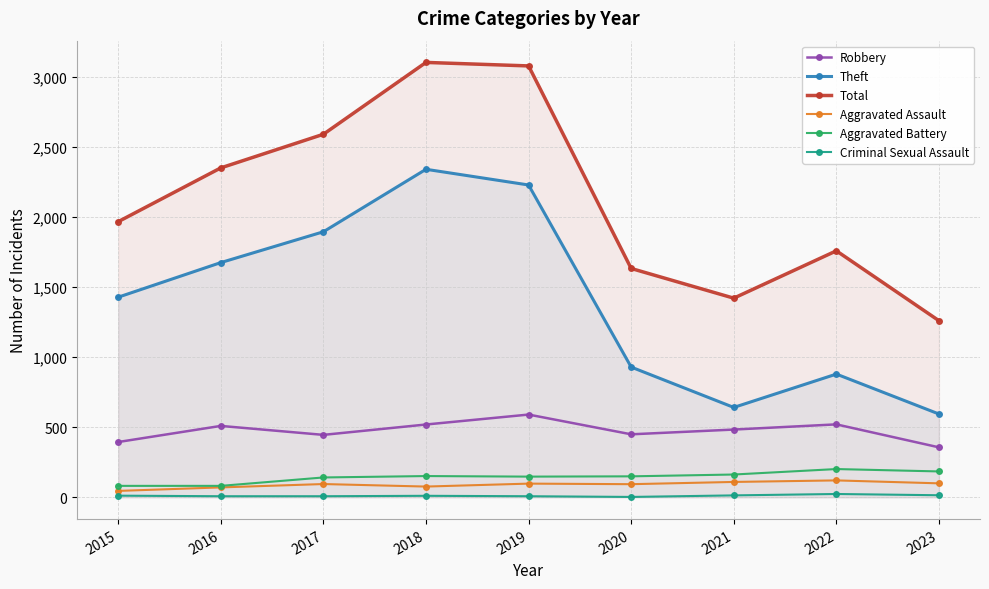

Is the value of Aggravated Battery at 2019 greater than the value of Aggravated Assault at 2016?

Yes